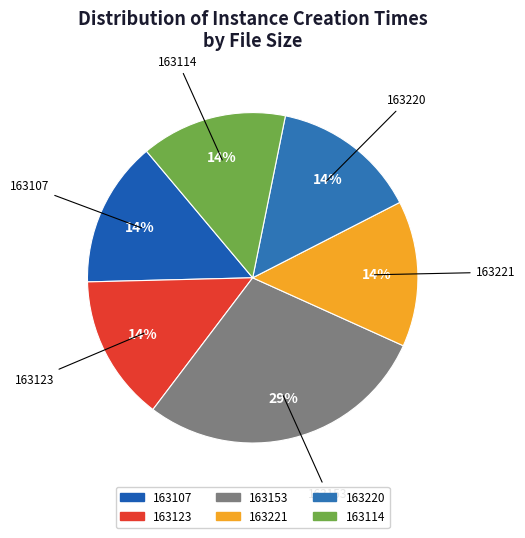

Is 163114 the majority of the pie?

No